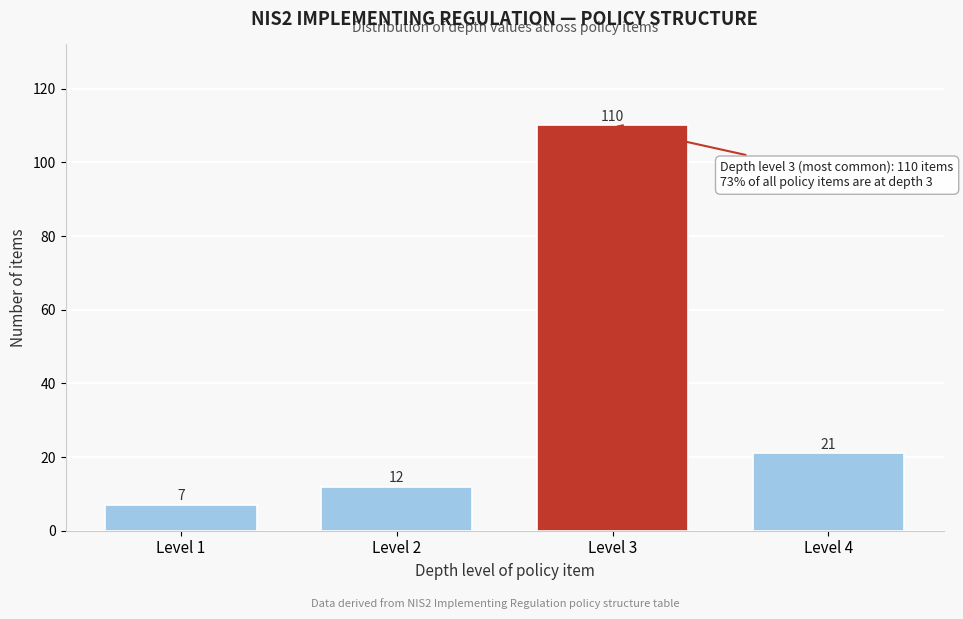

Reading right to left, transcribe all the data shown in this chart.

21	110	12	7